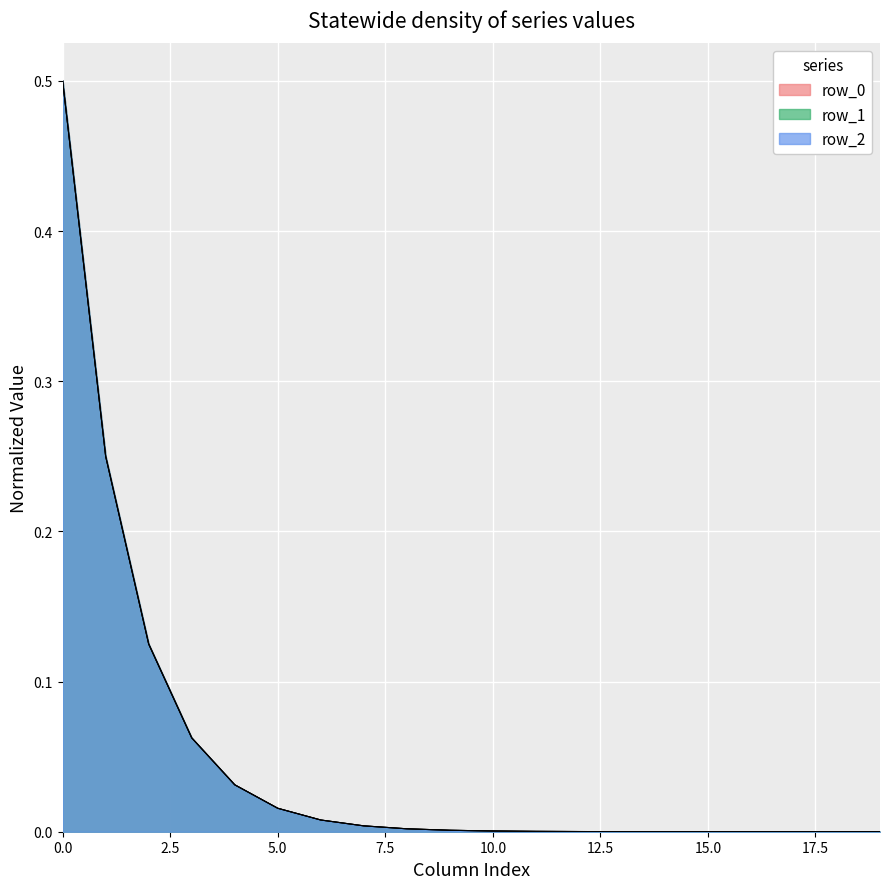

True or false: row_1 has a value of 0.0 at 9.

False